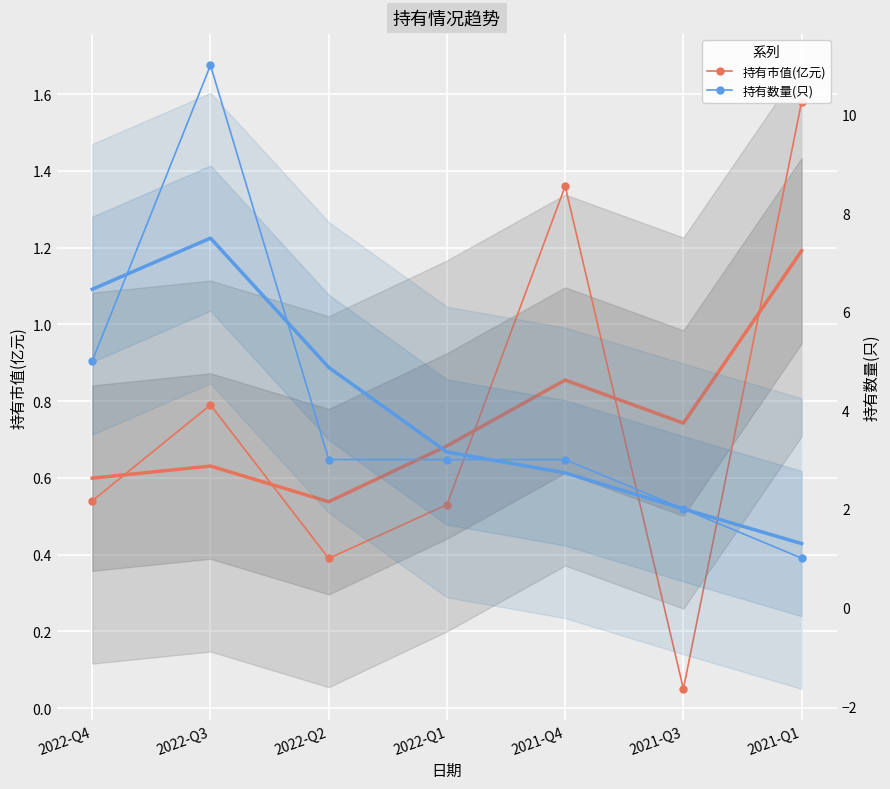

Is the value of 持有市值(亿元) at 2021-Q4 greater than the value of 持有数量(只) at 2022-Q1?

No